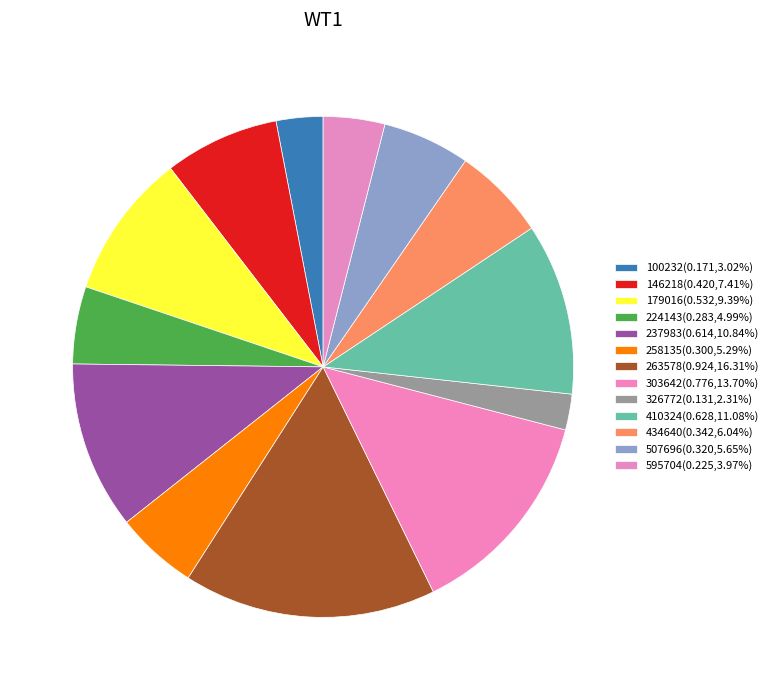

To the nearest percent, what is the difference between the largest and smallest slice percentages?

14%